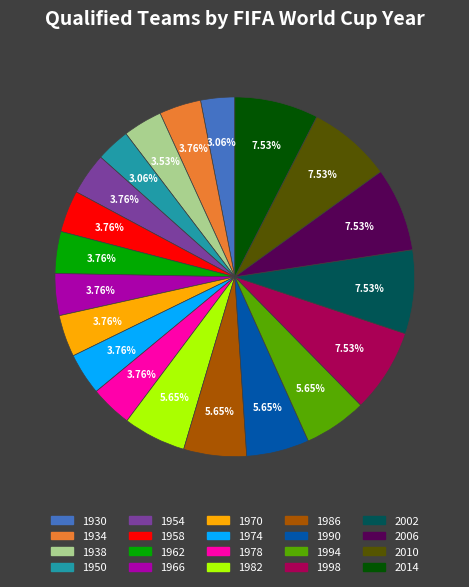

What percentage is the 1930 slice, to the nearest percent?

3%